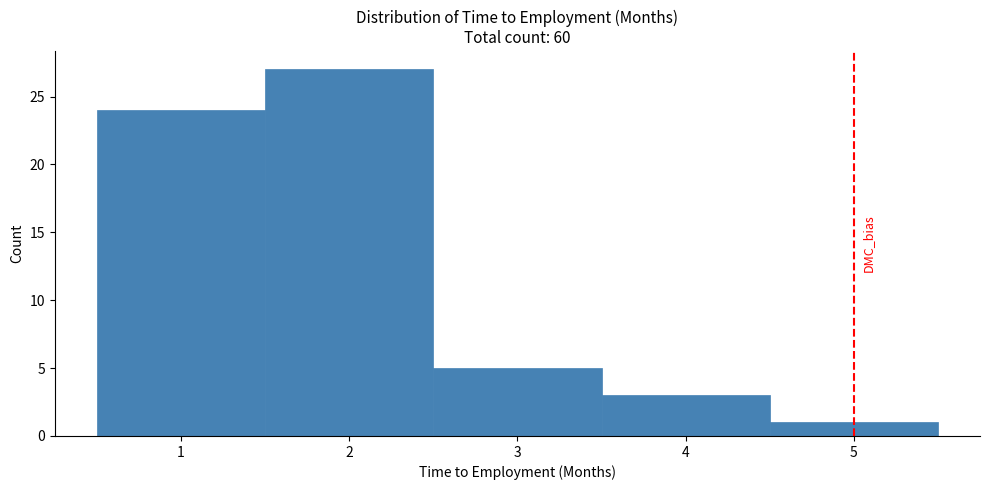

Reading left to right, transcribe this chart: for each bar, give the range it covers on the x-axis and its height. The values are not printed on the chart, so give them approximately, as read against the axis.

0.5 to 1.5: 24
1.5 to 2.5: 27
2.5 to 3.5: 5
3.5 to 4.5: 3
4.5 to 5.5: 1